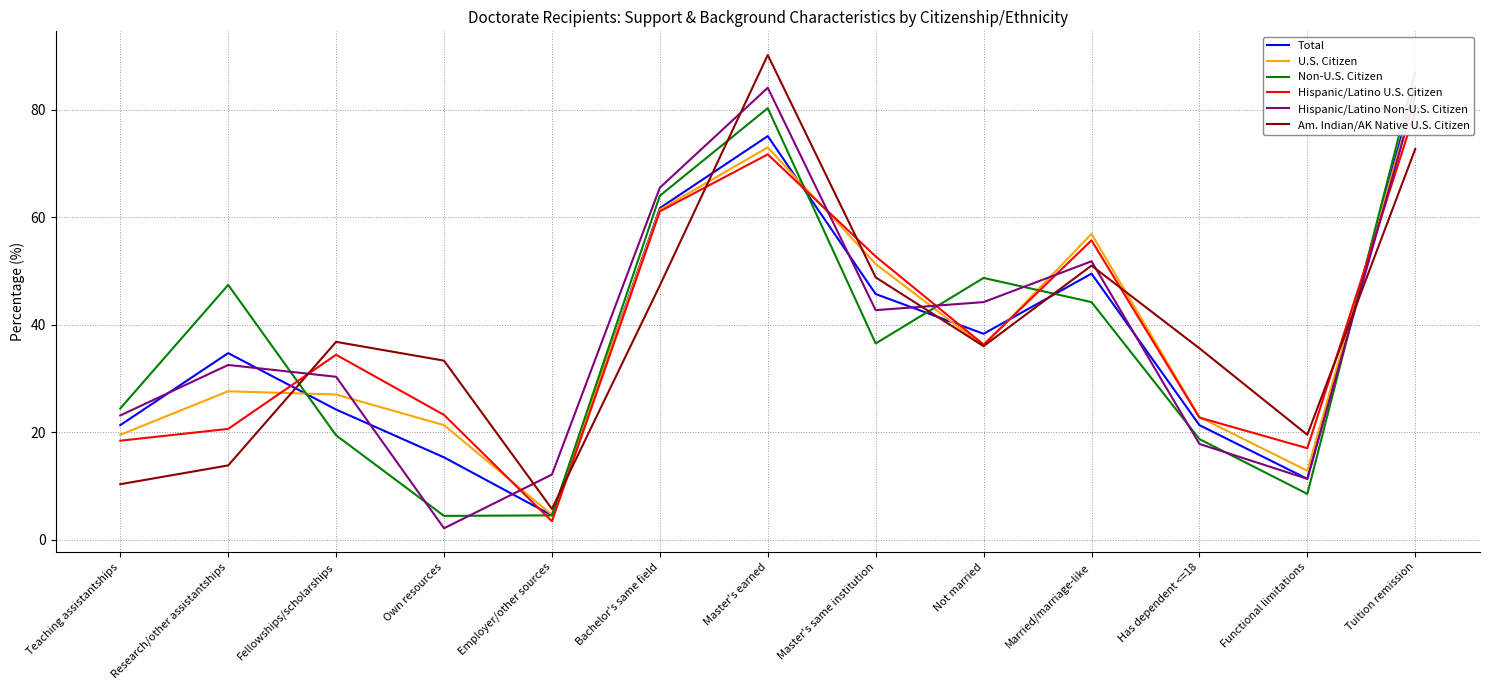

Rank the series by their maximum value, from lowest to highest.

Hispanic/Latino U.S. Citizen, U.S. Citizen, Hispanic/Latino Non-U.S. Citizen, Total, Non-U.S. Citizen, Am. Indian/AK Native U.S. Citizen